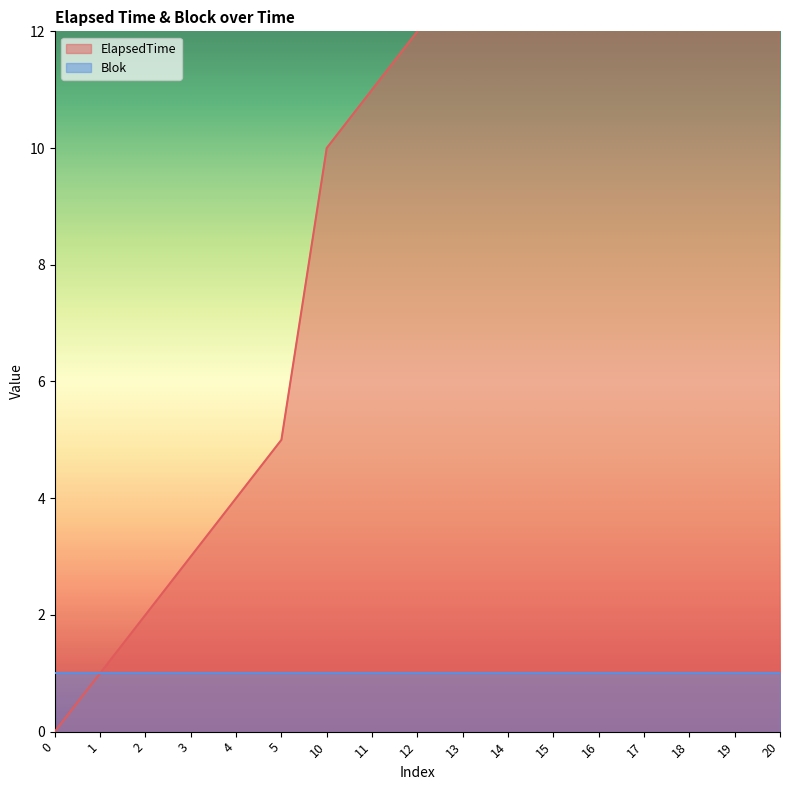

Reading left to right, what are all the values shown in this chart?

0	1	2	3	4	5	10	11	12	13	14	15	16	17	18	19	20